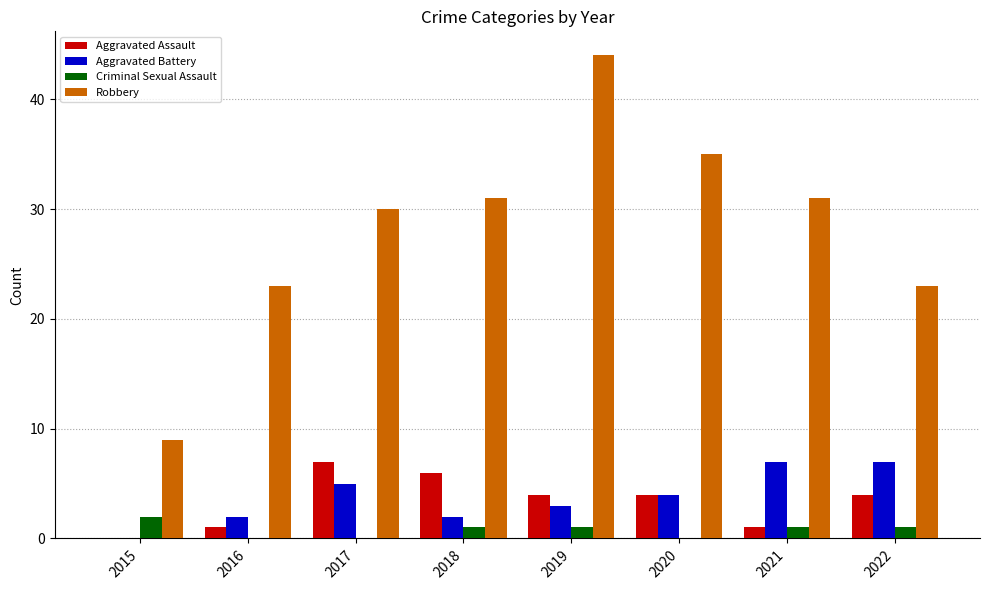

Reading right to left, list all the values displayed in this chart.

Aggravated Assault: 2022=4	2021=1	2020=4	2019=4	2018=6	2017=7	2016=1	2015=0
Aggravated Battery: 2022=7	2021=7	2020=4	2019=3	2018=2	2017=5	2016=2	2015=0
Criminal Sexual Assault: 2022=1	2021=1	2020=0	2019=1	2018=1	2017=0	2016=0	2015=2
Robbery: 2022=23	2021=31	2020=35	2019=44	2018=31	2017=30	2016=23	2015=9